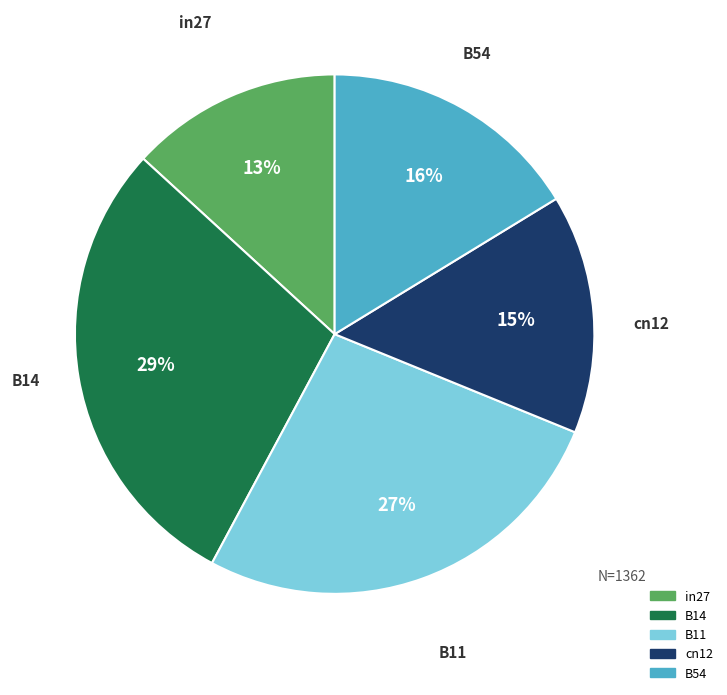

Is the sum of B11 and B14 greater than half?

Yes